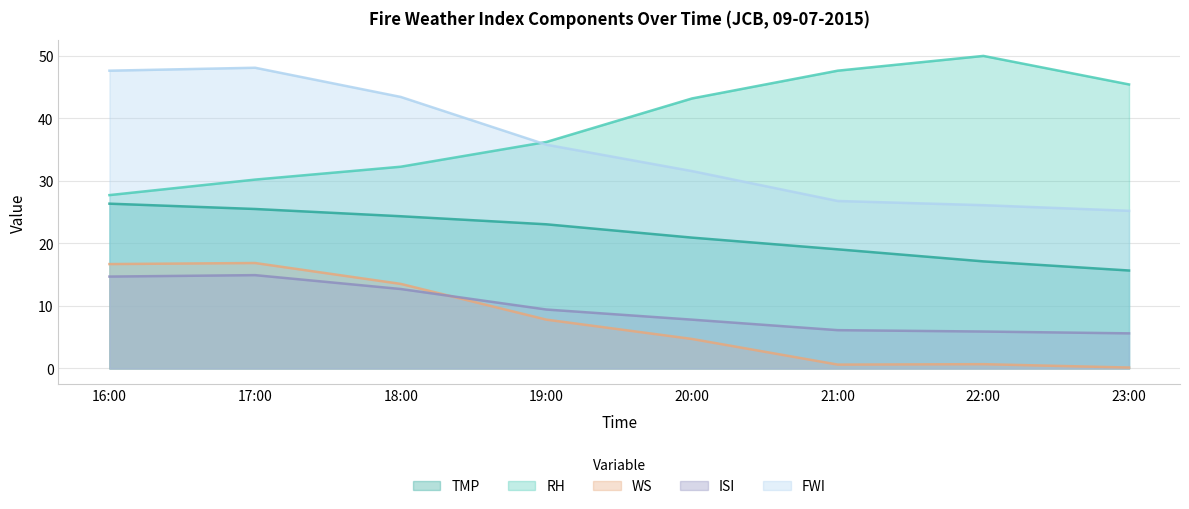

What is the label of the 1st point from the right?

23:00